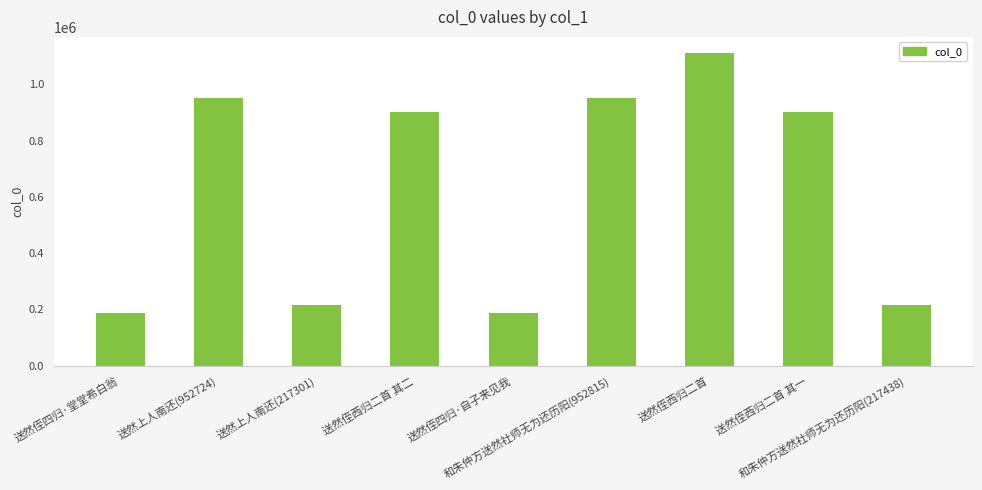

Count the number of categories in the chart.

9